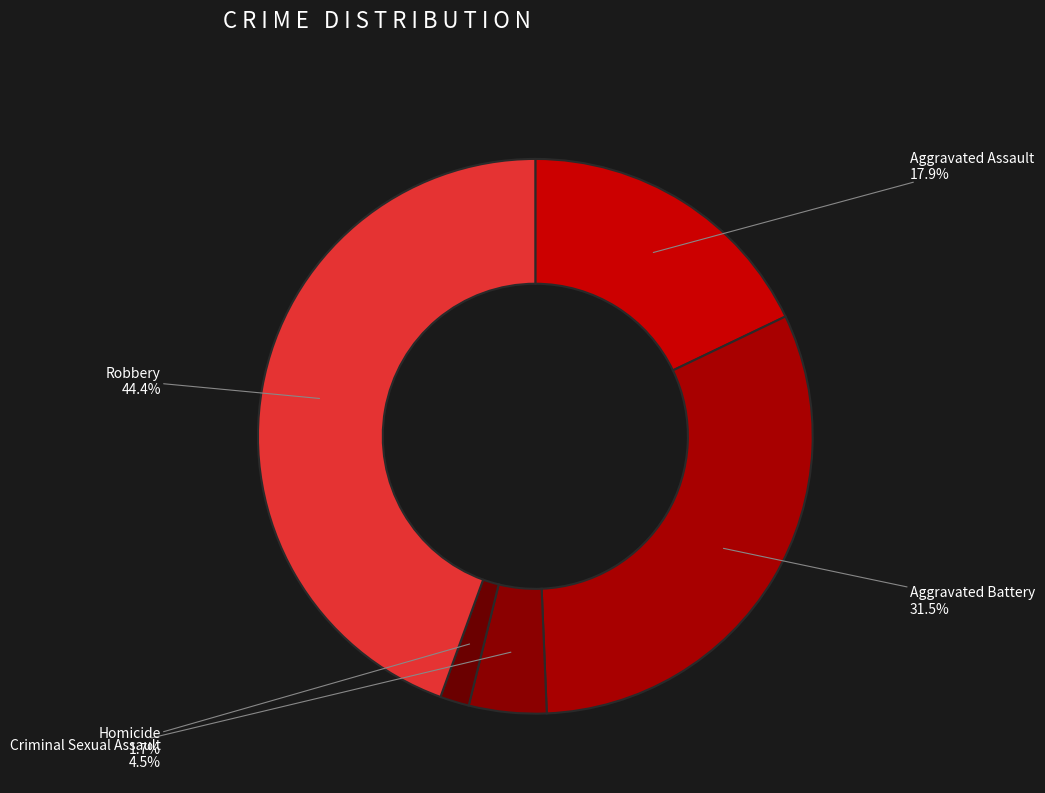

Which has a higher value, Aggravated Assault or Criminal Sexual Assault?

Aggravated Assault